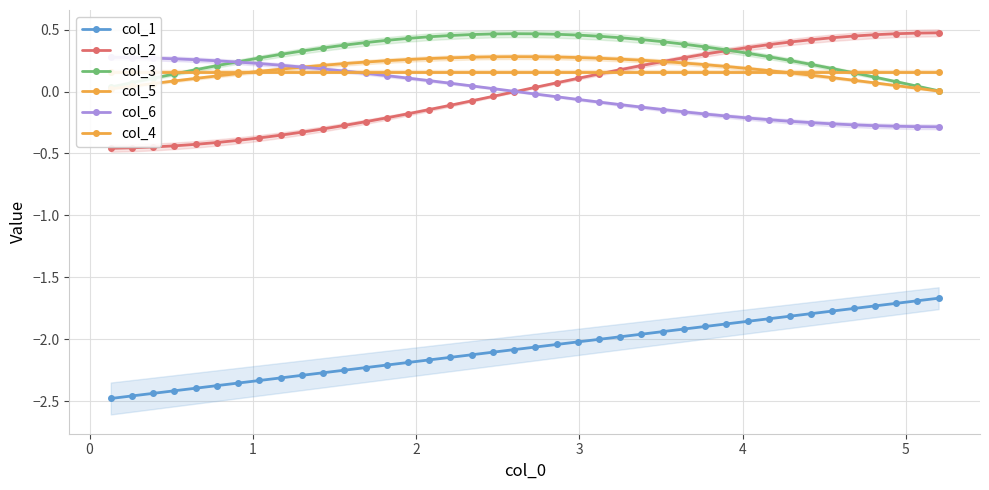

True or false: col_1 and col_5 cross at least once.

False